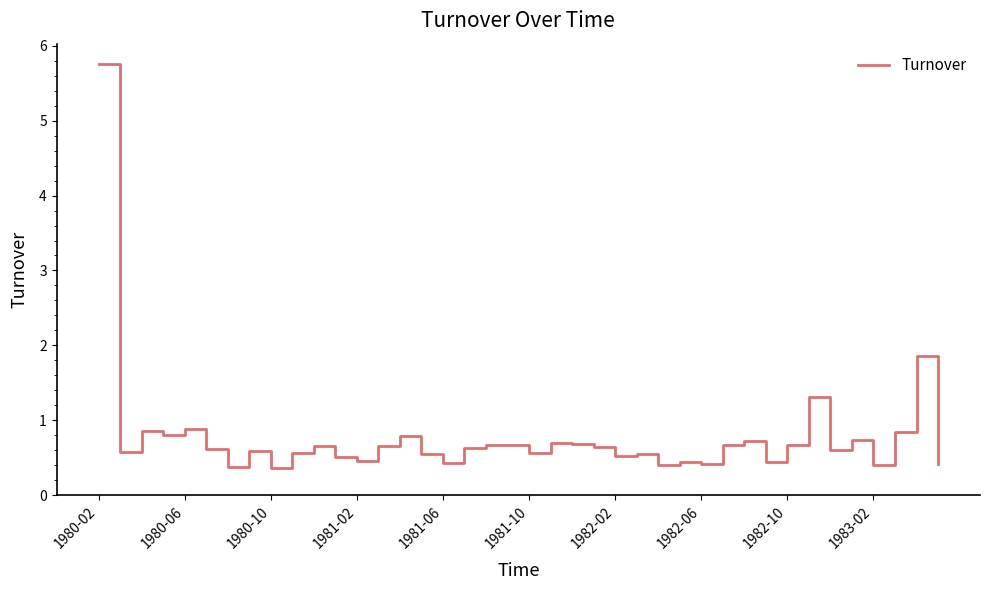

What is the smallest value displayed?

0.4